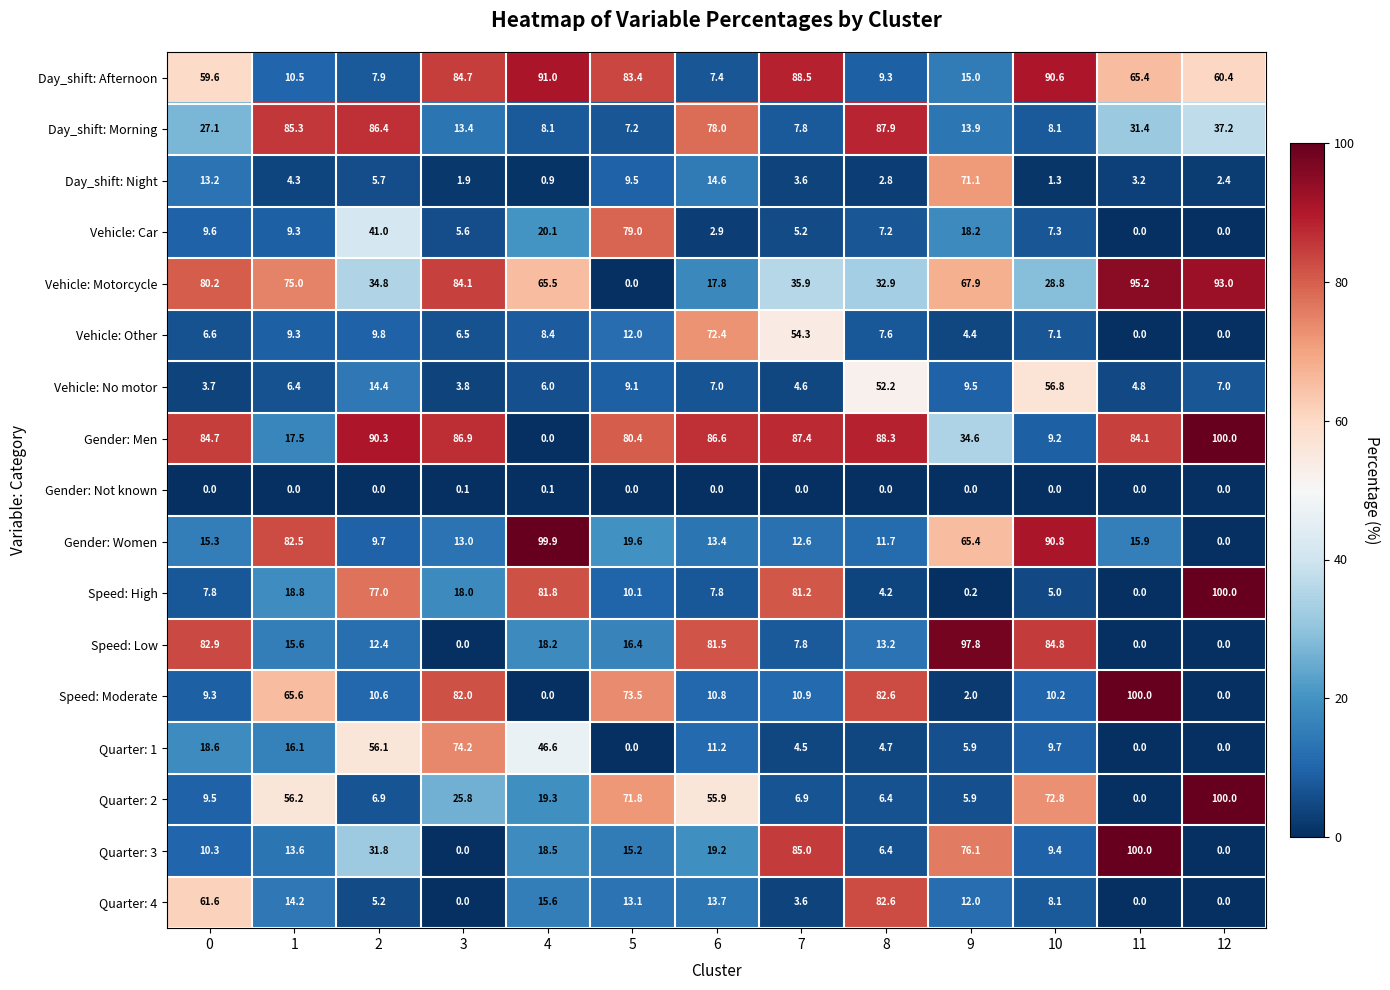

What is the approximate value of Speed: High at 1?

18.8